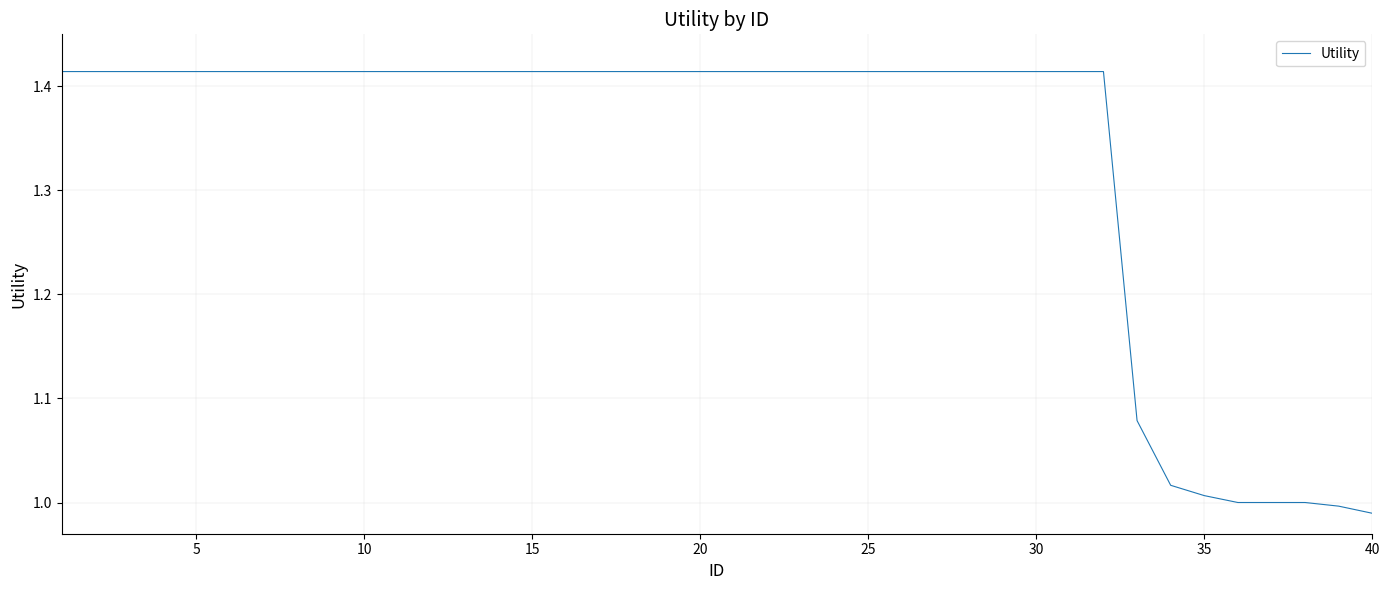

What is the difference between the maximum and minimum values?

0.4